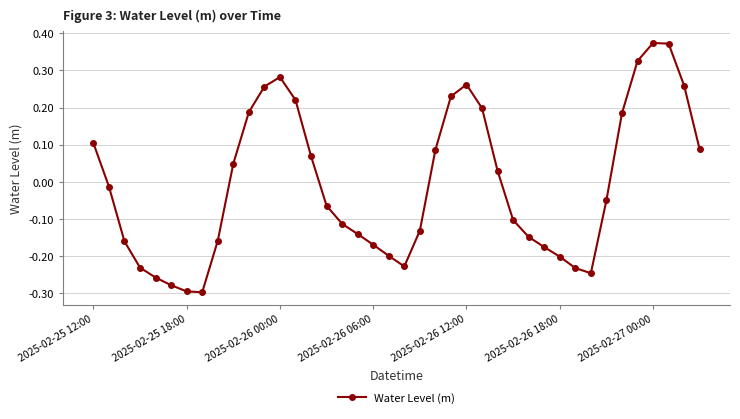

What is the difference between the maximum and second lowest values?

0.7